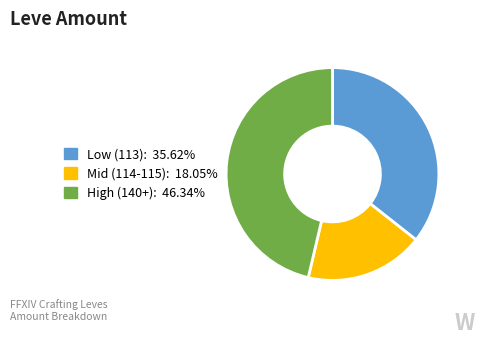

Does any single category account for the majority?

No